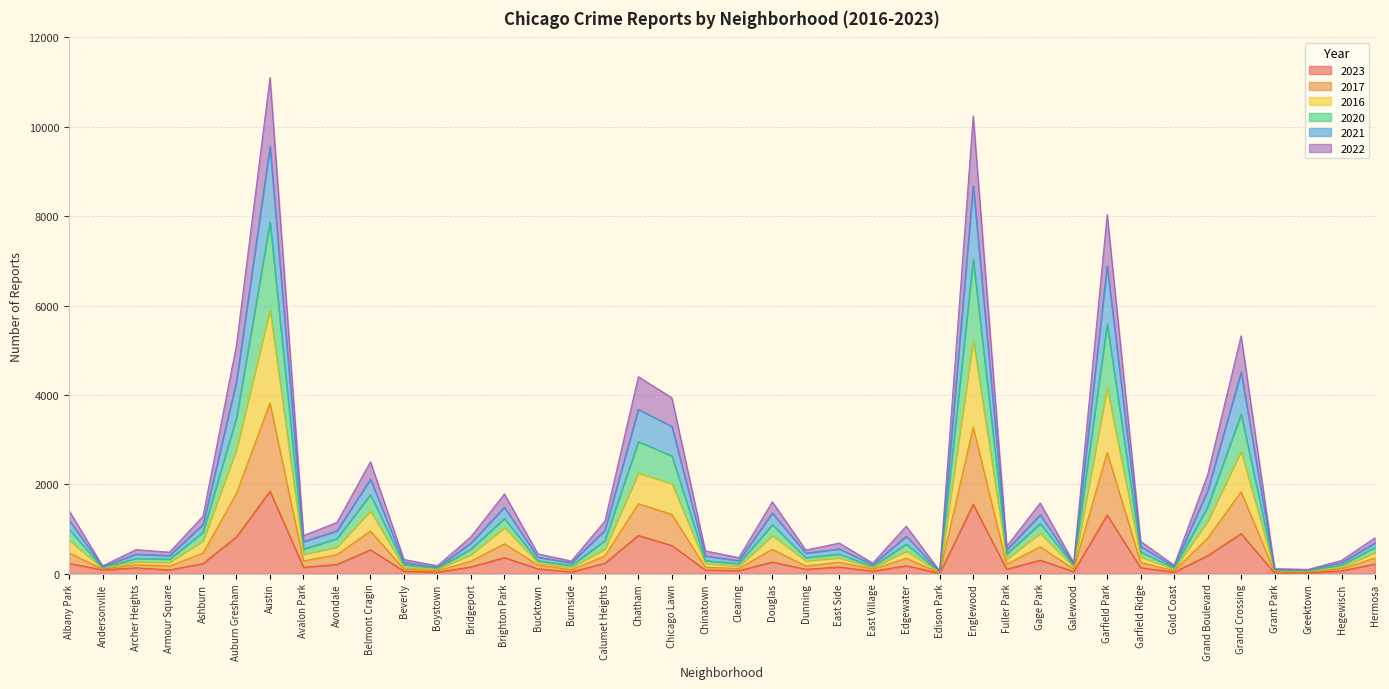

What is the label of the 23rd point from the left?

Dunning